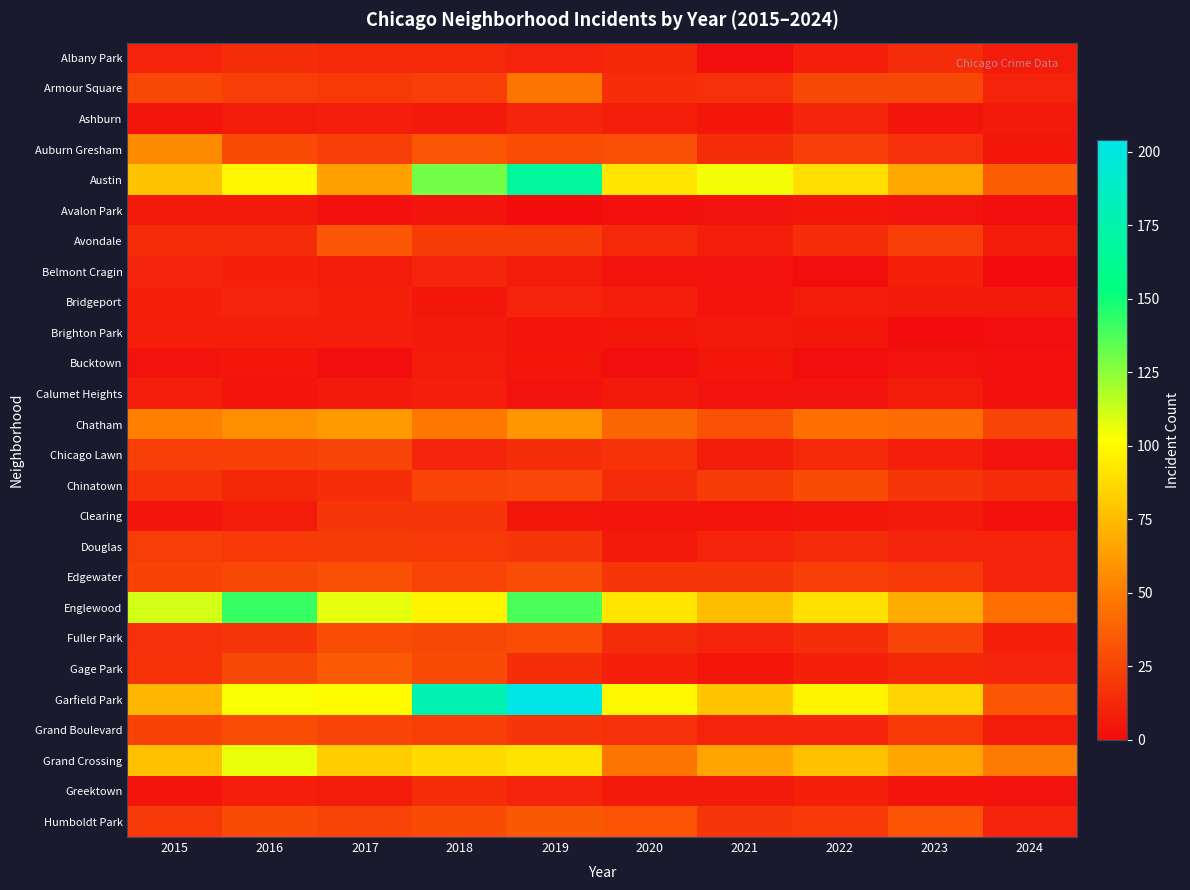

What is the total value across all series at 2015?

718